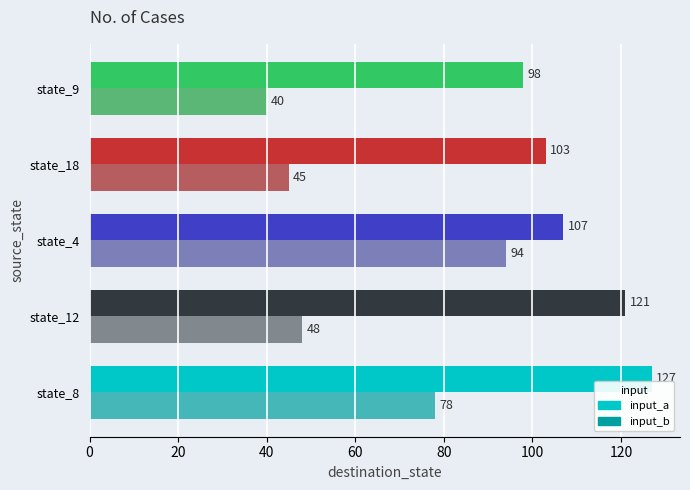

List the series in order of their peak value, lowest first.

input_b, input_a